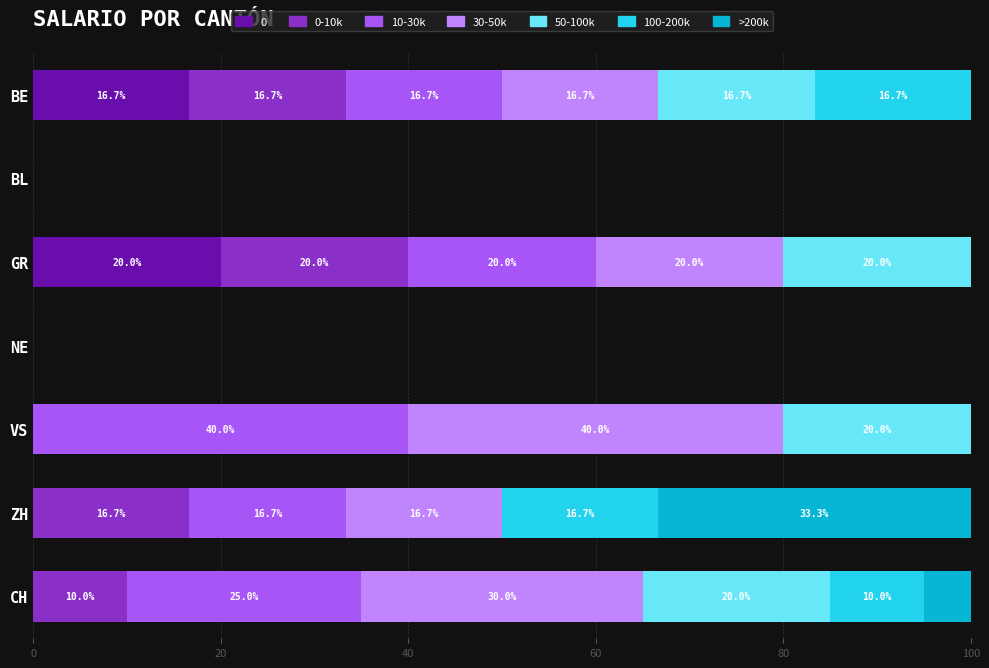

What is the total value across all series at BE?

100.0